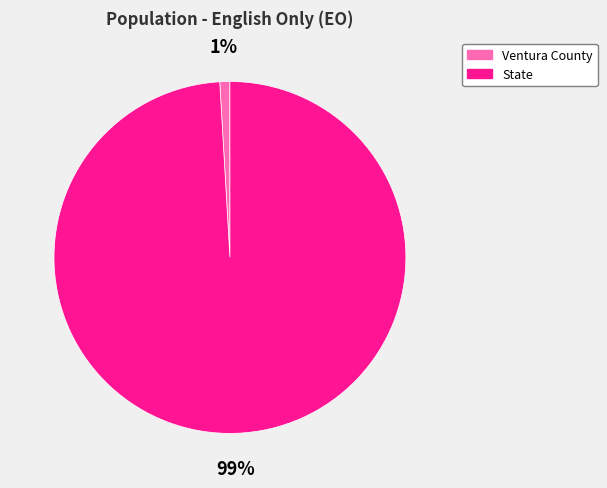

To the nearest percent, what is the average slice percentage?

50%